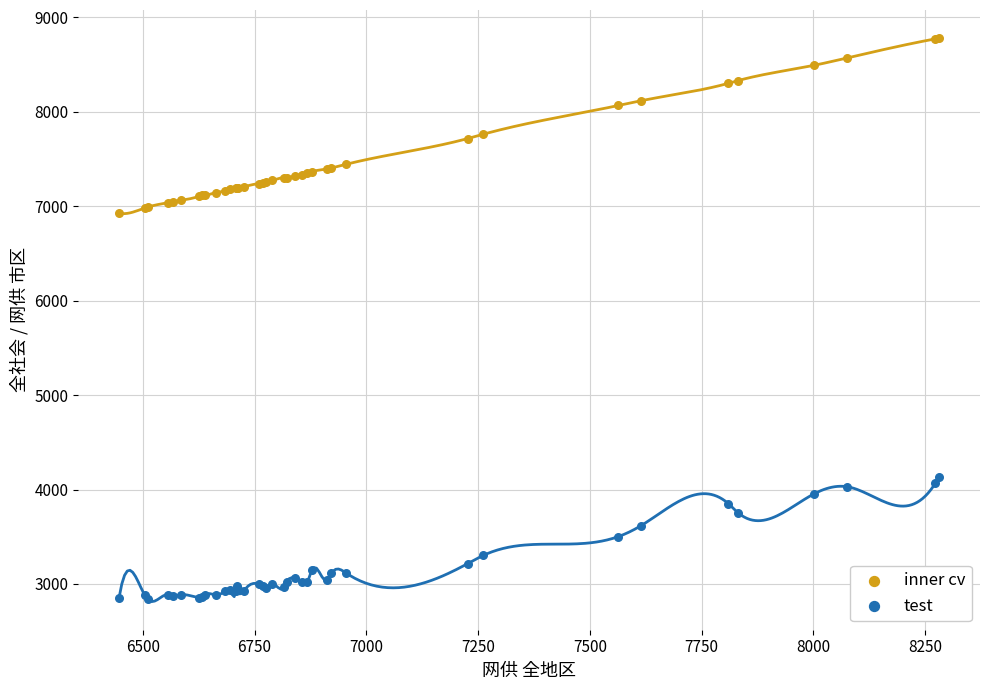

Which series has the widest spread of Y values?

inner cv